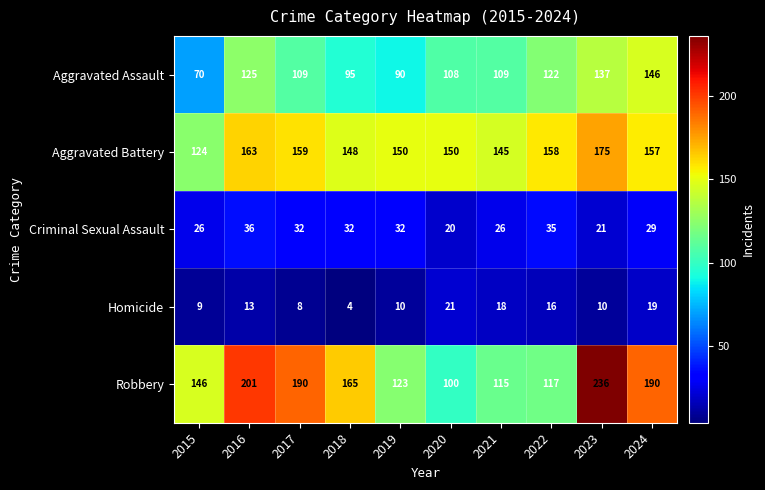

What is the difference between the Homicide values at 2017 and 2018?

4